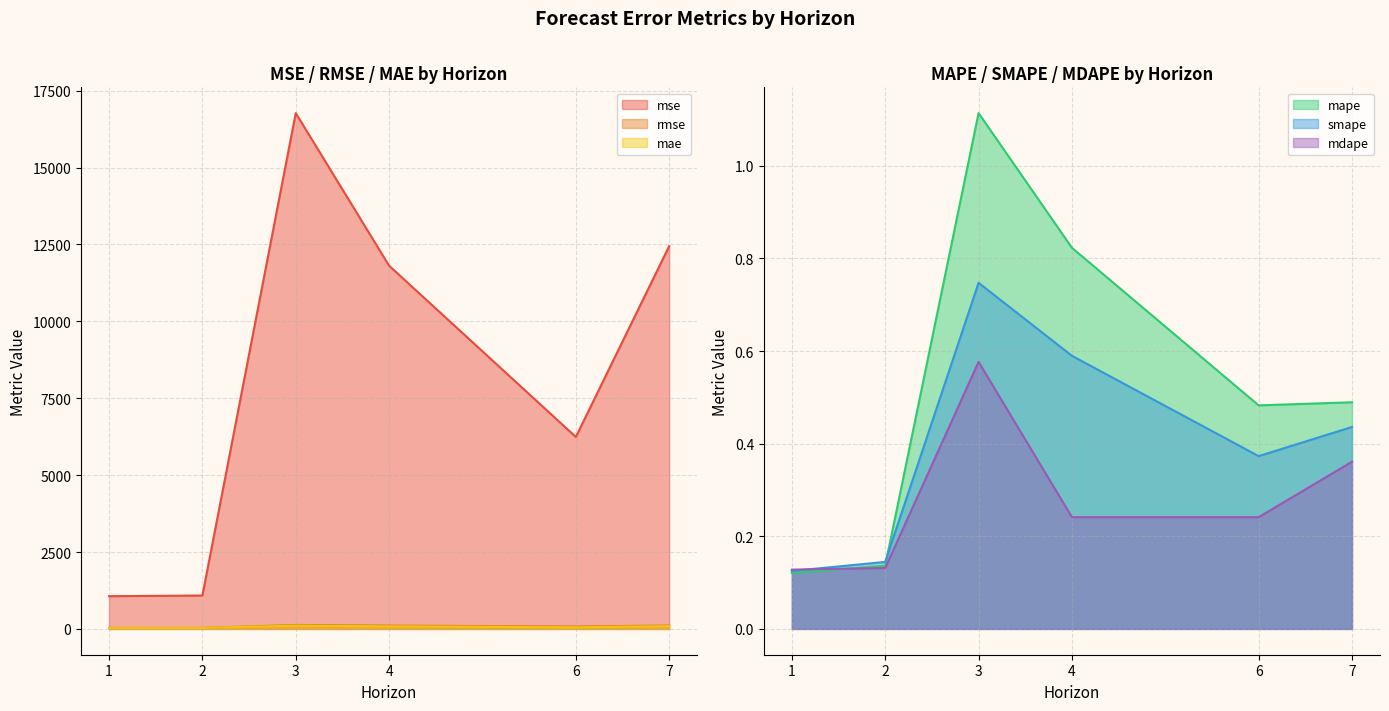

Reading left to right, list all the values displayed in this chart.

mse: 1=1064.4	2=1086.3	3=16768.1	4=11807.7	6=6241.7	7=12444.3
rmse: 1=32.6	2=33.0	3=129.5	4=108.7	6=79.0	7=111.6
mae: 1=32.6	2=33.0	3=107.0	4=85.8	6=53.0	7=92.6
mape: 1=0.1	2=0.1	3=1.1	4=0.8	6=0.5	7=0.5
smape: 1=0.1	2=0.1	3=0.7	4=0.6	6=0.4	7=0.4
mdape: 1=0.1	2=0.1	3=0.6	4=0.2	6=0.2	7=0.4